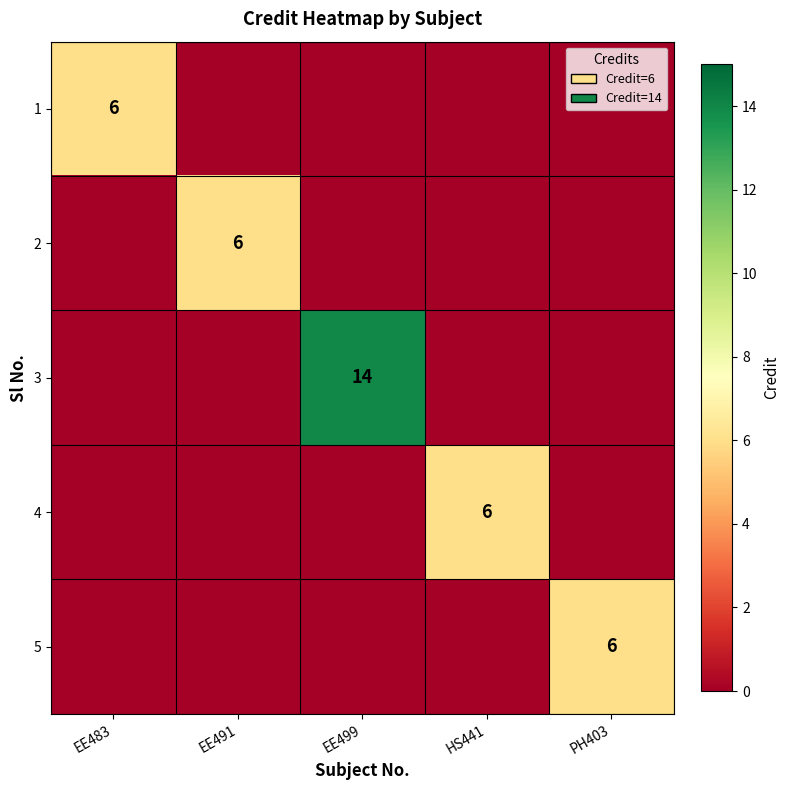

Is it true that 4 equals 3 at EE491?

False